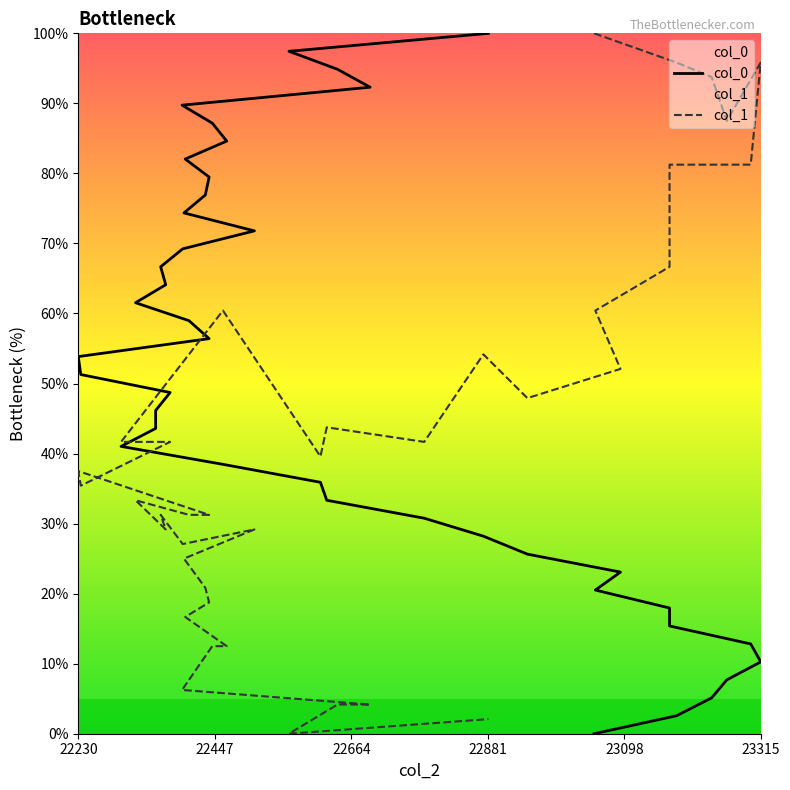

The col_0 series shows 17.6 at 22460. True or false?

False